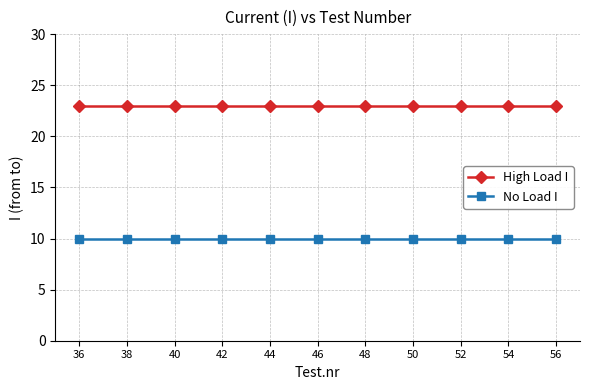

True or false: No Load I and High Load I cross at least once.

False